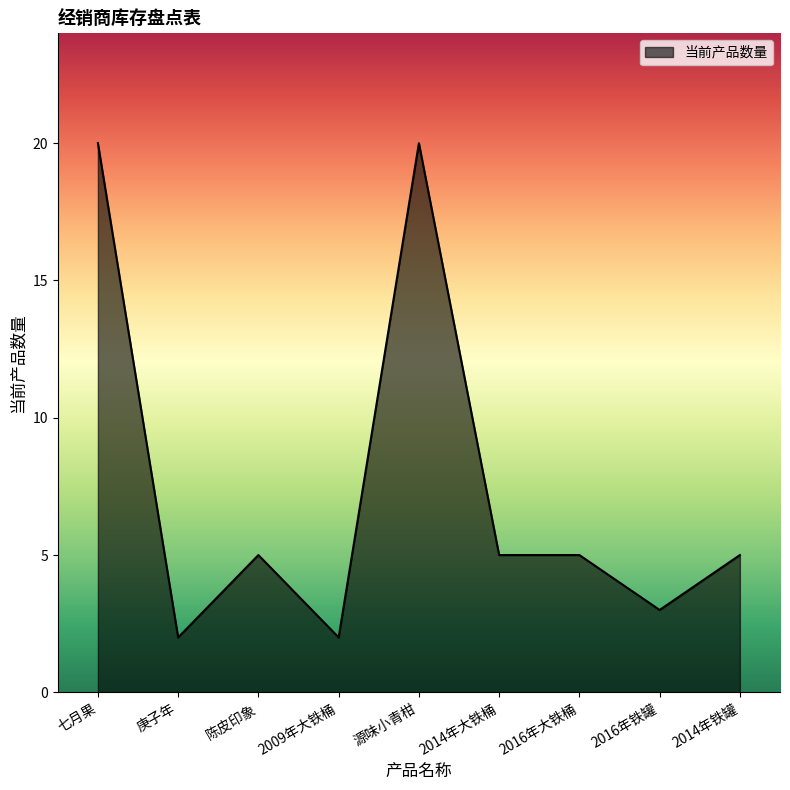

What position from the right is 七月果?

9